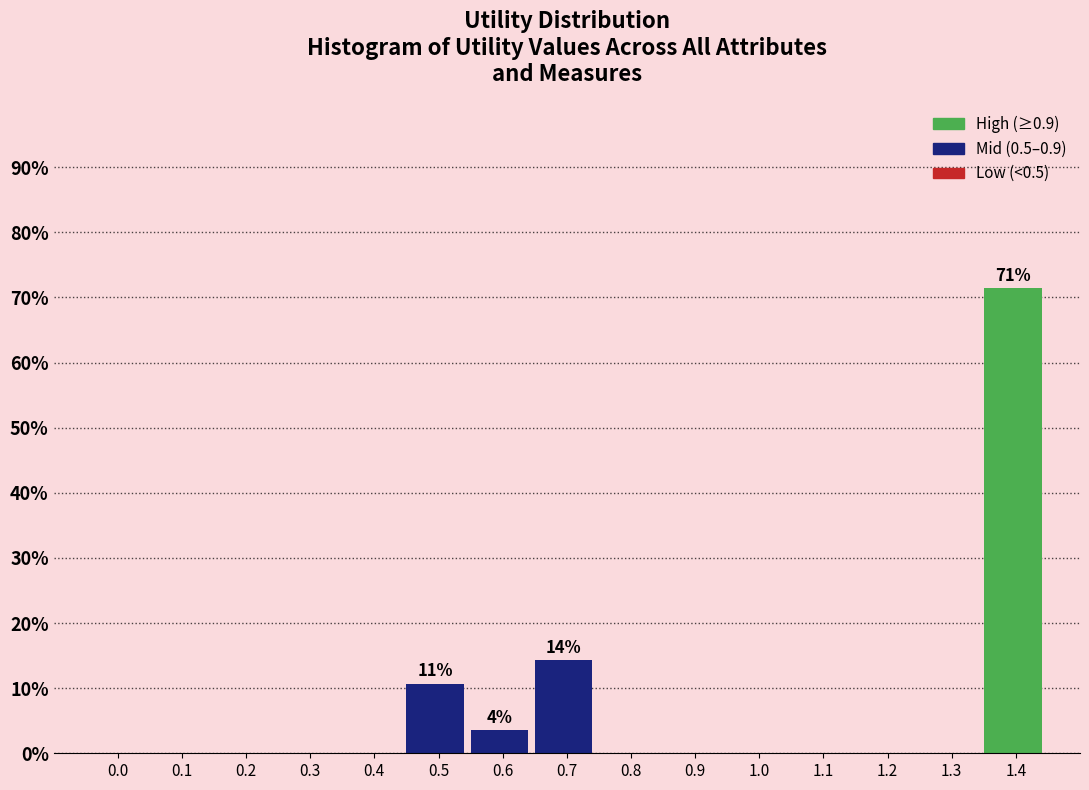

Reading right to left, transcribe all the data shown in this chart.

1.4=71.4	1.3=0.0	1.2=0.0	1.1=0.0	1.0=0.0	0.9=0.0	0.8=0.0	0.7=14.3	0.6=3.6	0.5=10.7	0.4=0.0	0.3=0.0	0.2=0.0	0.1=0.0	0.0=0.0